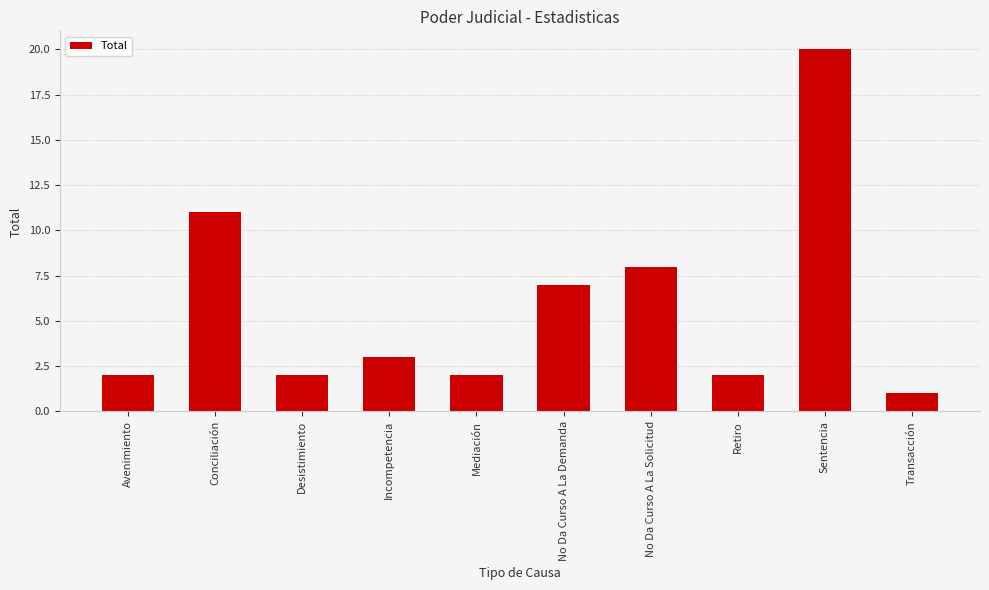

How many values are below 3?

5